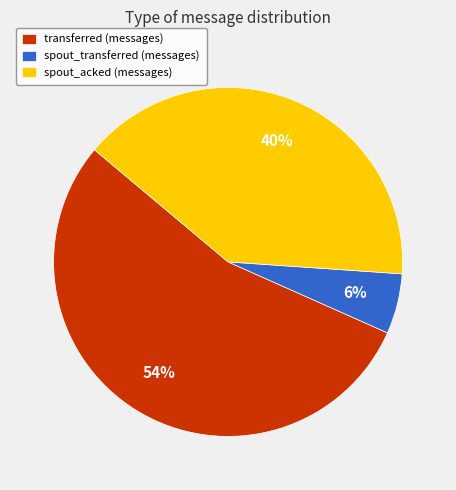

What is the smallest slice in the pie chart?

spout_transferred (messages)